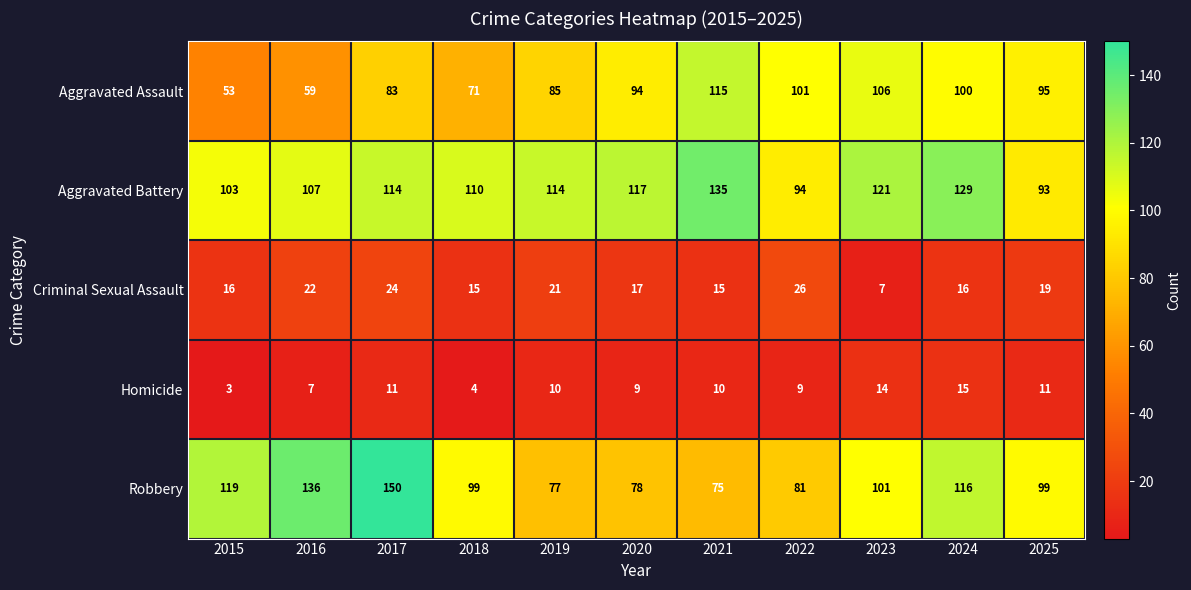

Where does the Robbery series first go above 99?

2015